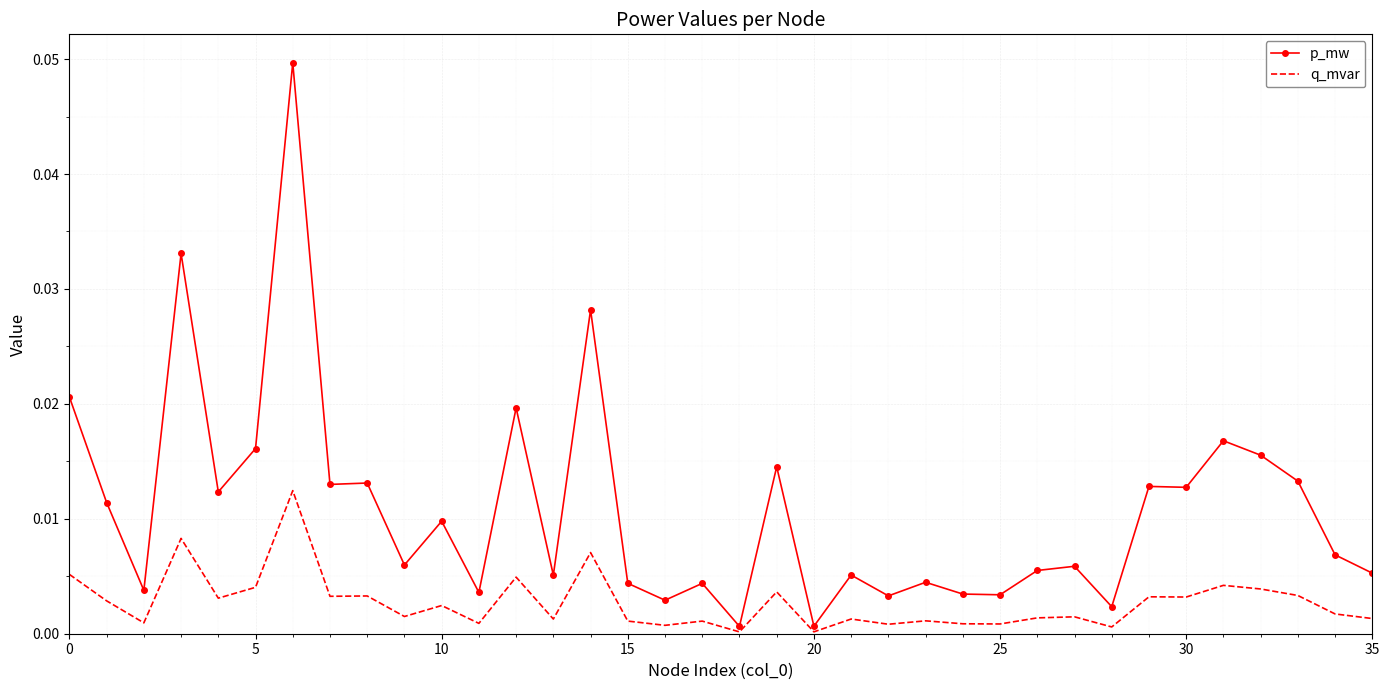

How many categories are shown in the chart?

36